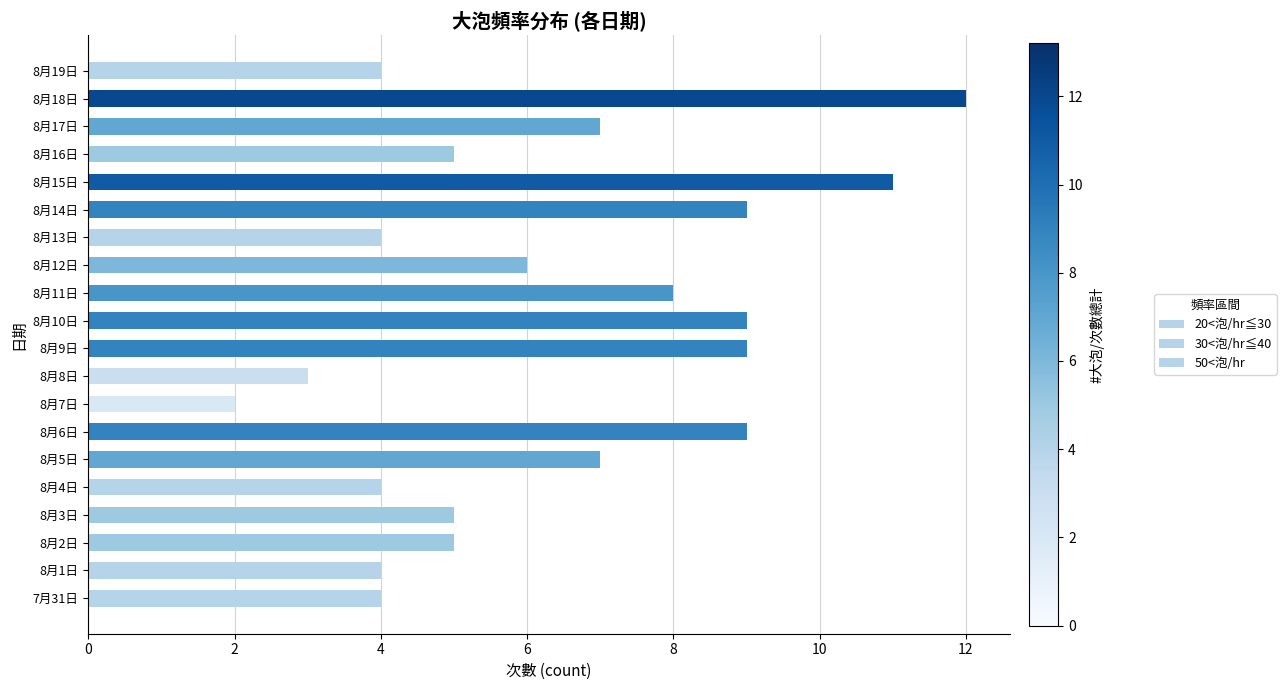

Which series has the largest range (max minus min)?

20<泡/hr≦30